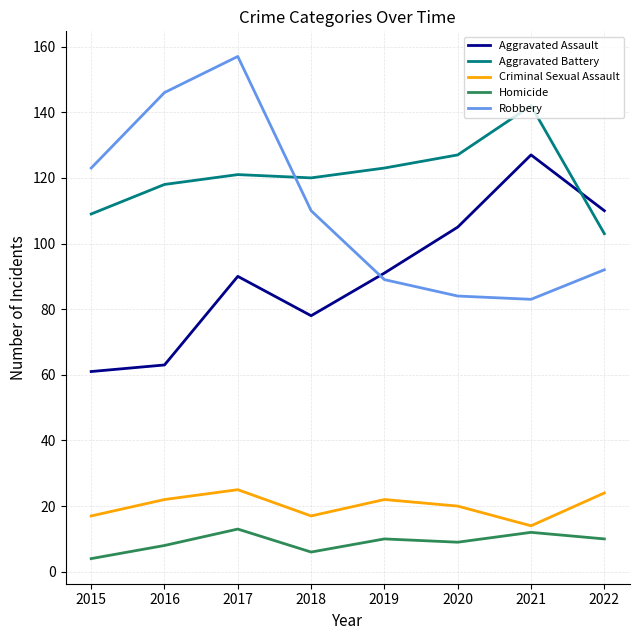

True or false: Aggravated Battery has more than 0 interior local peaks.

True